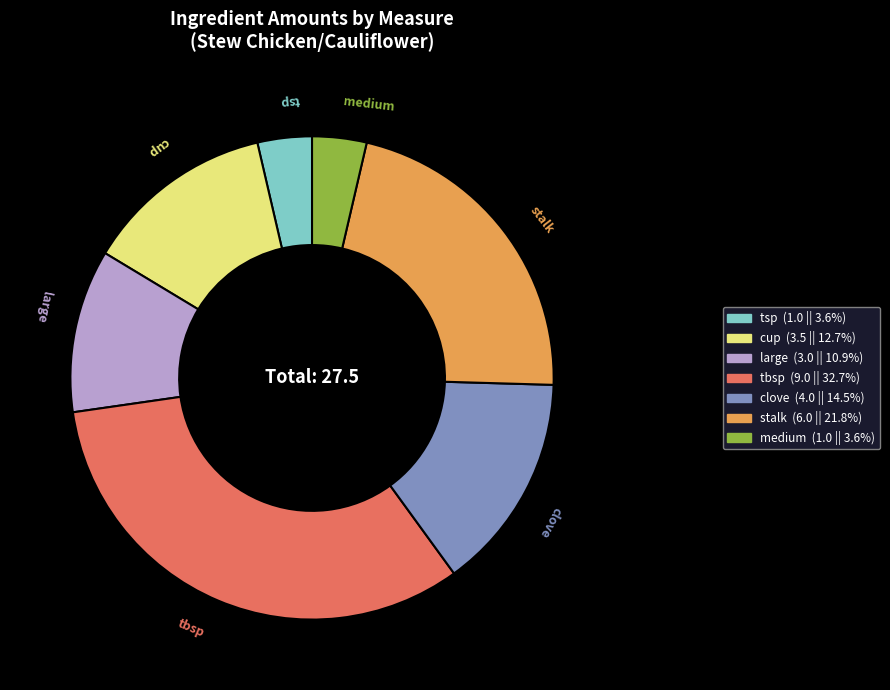

Does medium represent more than half of the total?

No